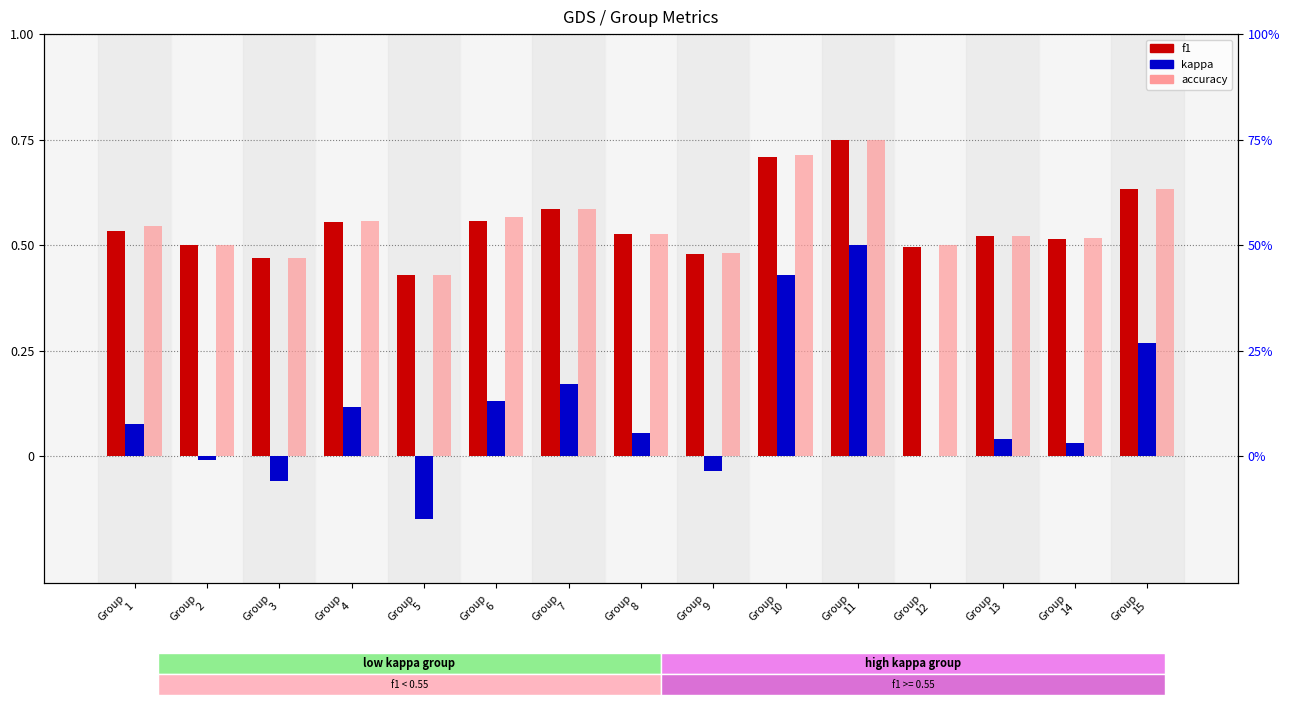

What is the spread (max minus min) of values at Group
10?

0.3